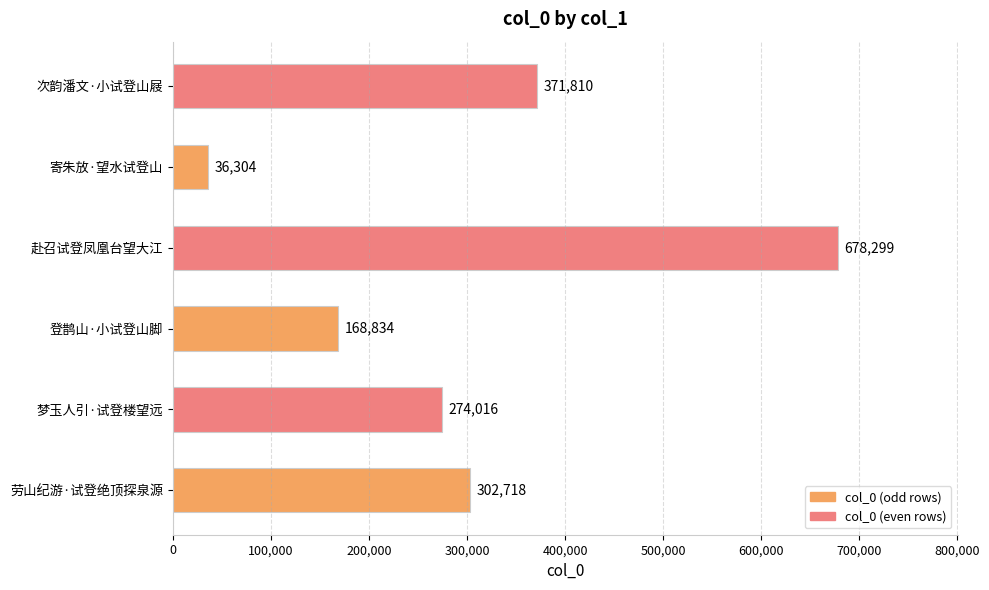

What is the change in value from 梦玉人引·试登楼望远 to 赴召试登凤凰台望大江?

+404283